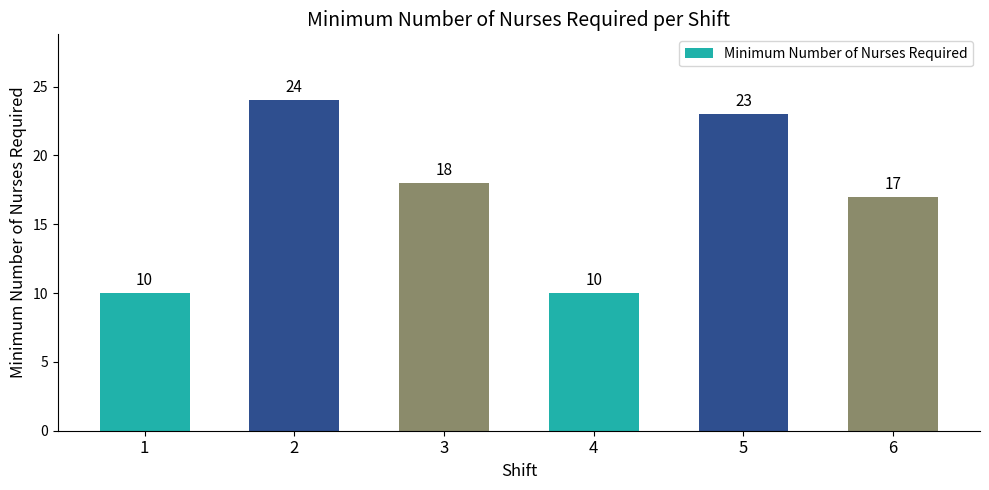

How many values are below 18?

3